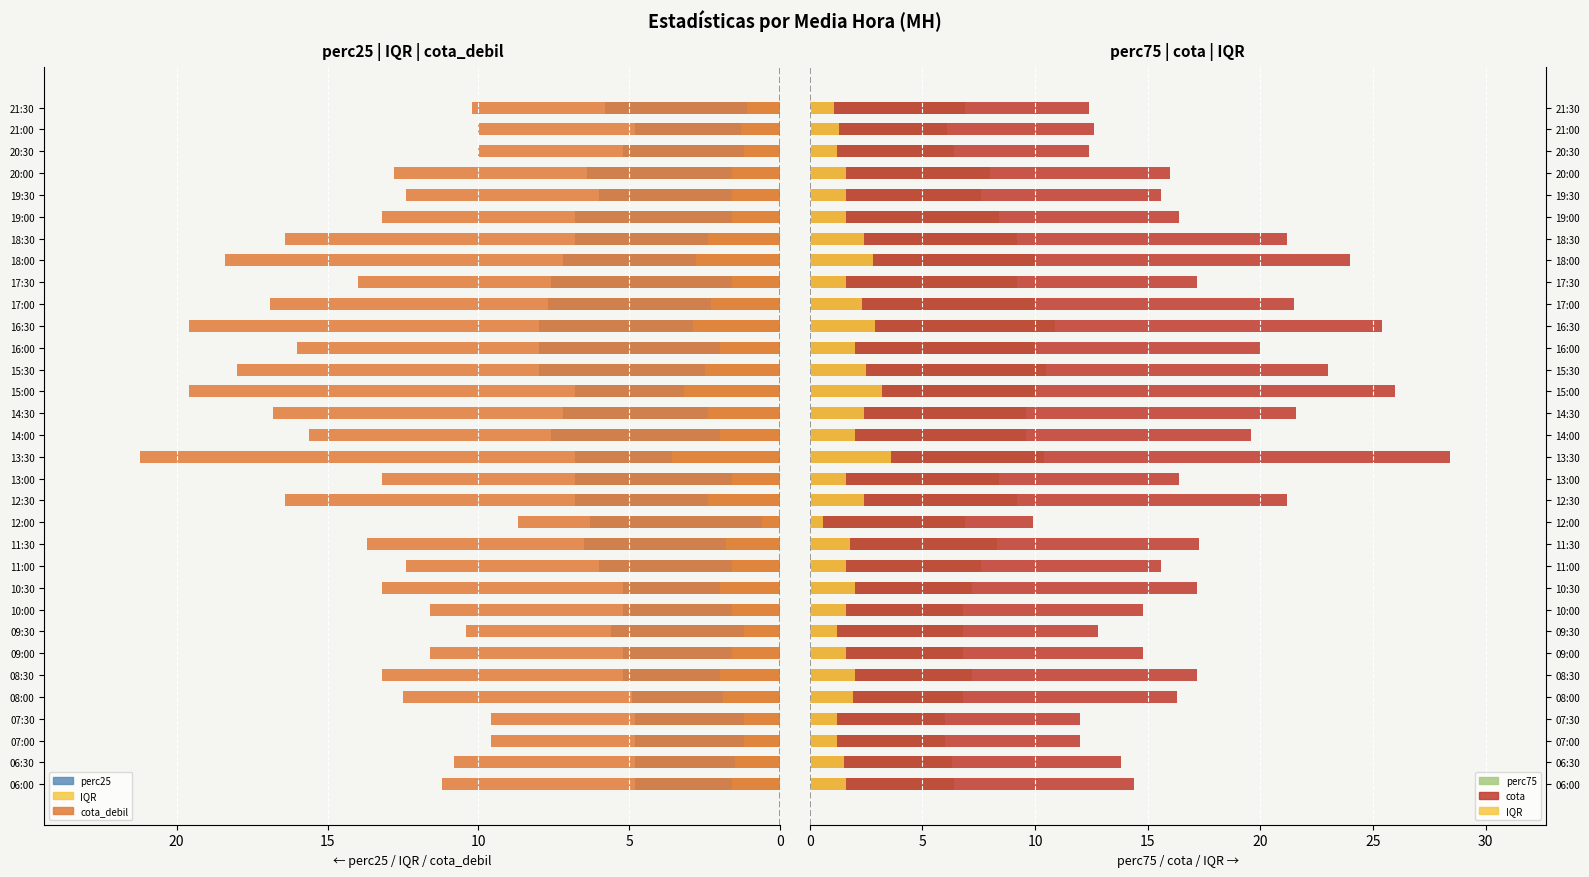

How many distinct data groups are displayed?

5